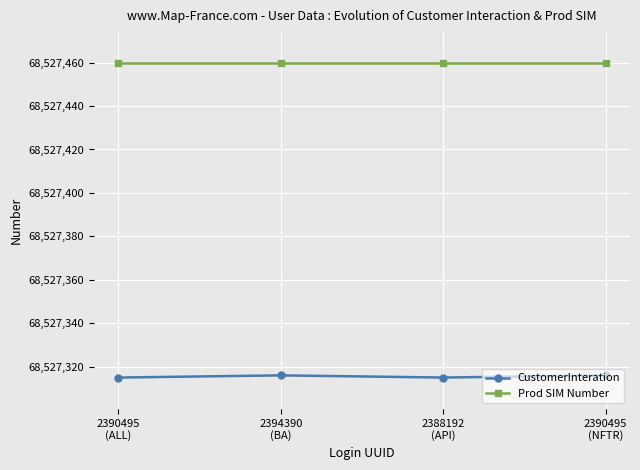

What is the value of the CustomerInteration point at the 2nd from the left?

68527316